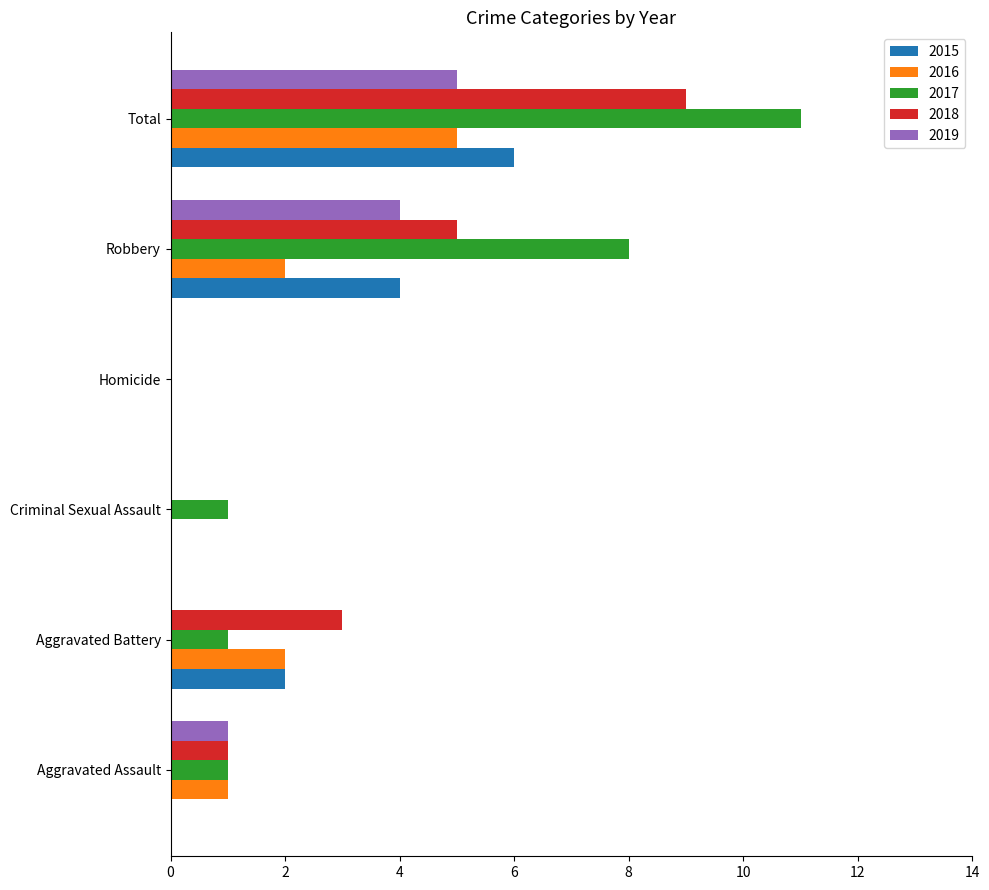

Which series changed the most between Aggravated Battery and Criminal Sexual Assault?

2018